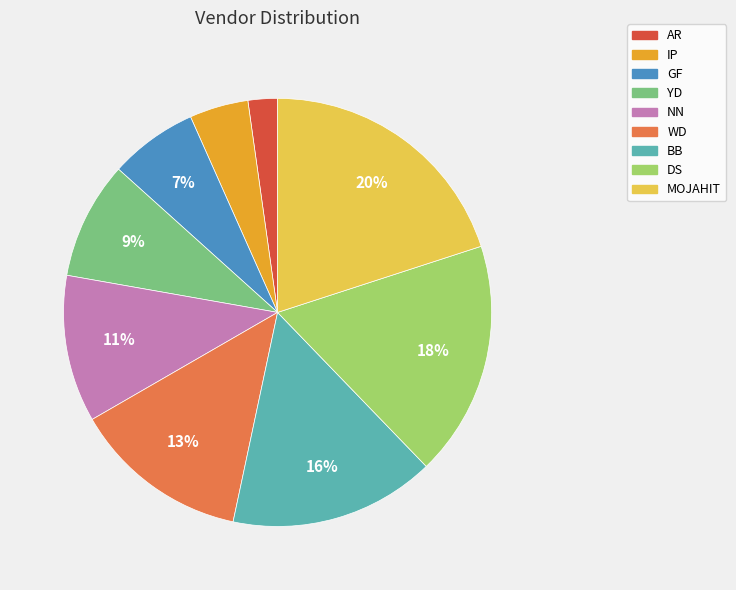

Does any single category account for the majority?

No